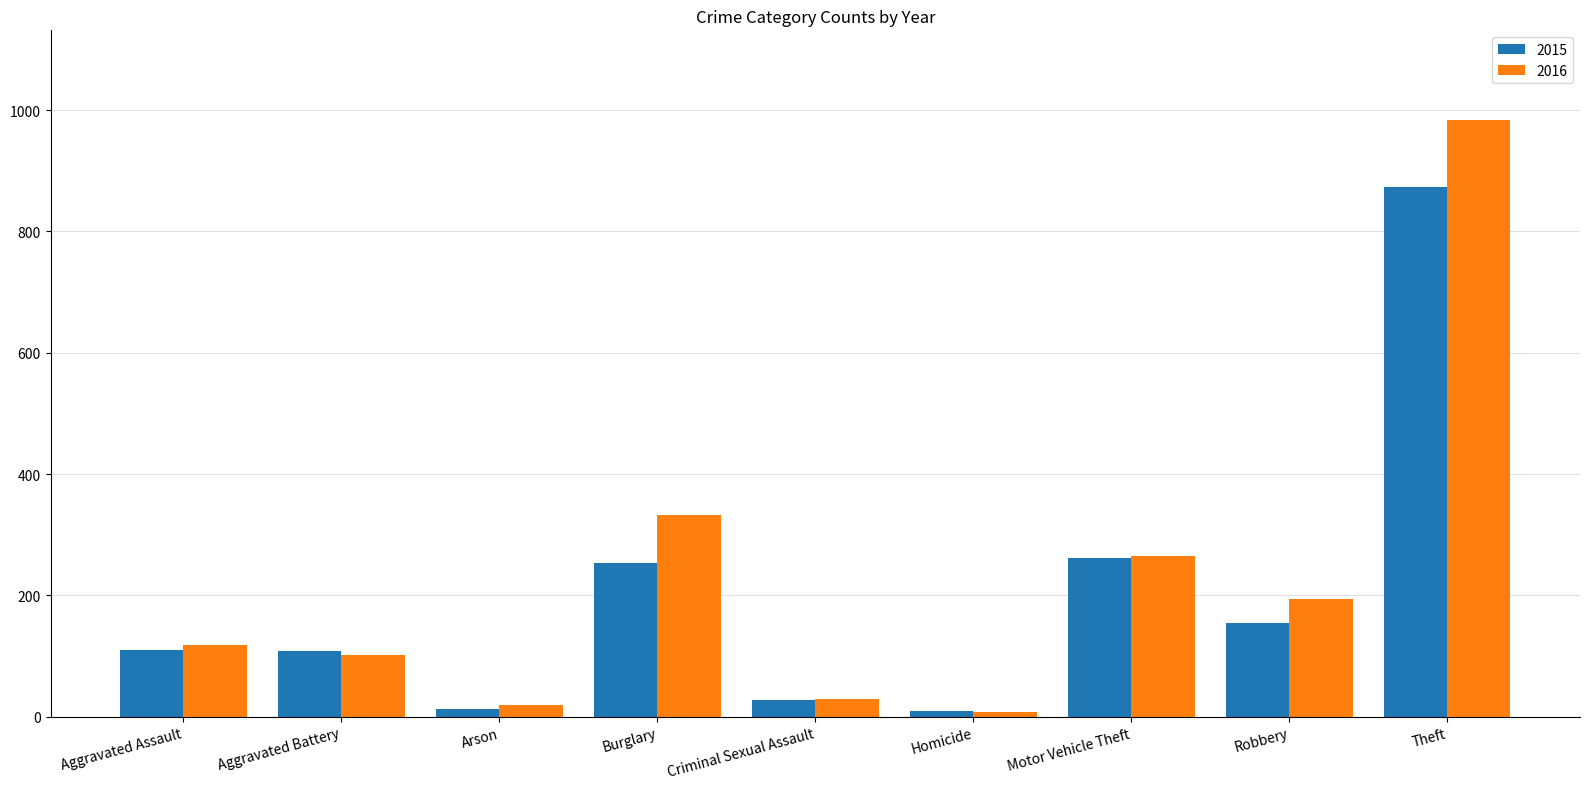

What is the value of the 2016 bar at the 4th from the left?

333